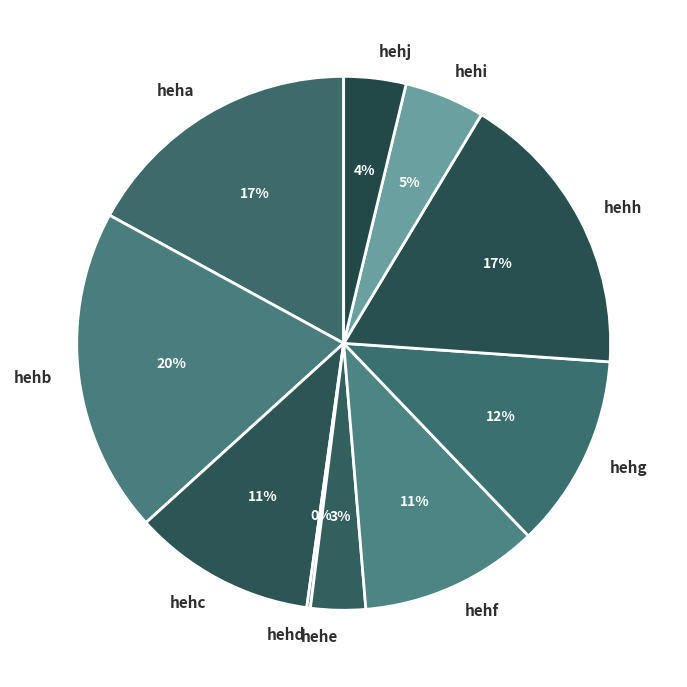

To the nearest percent, what is the combined percentage of hehe and hehc?

14%